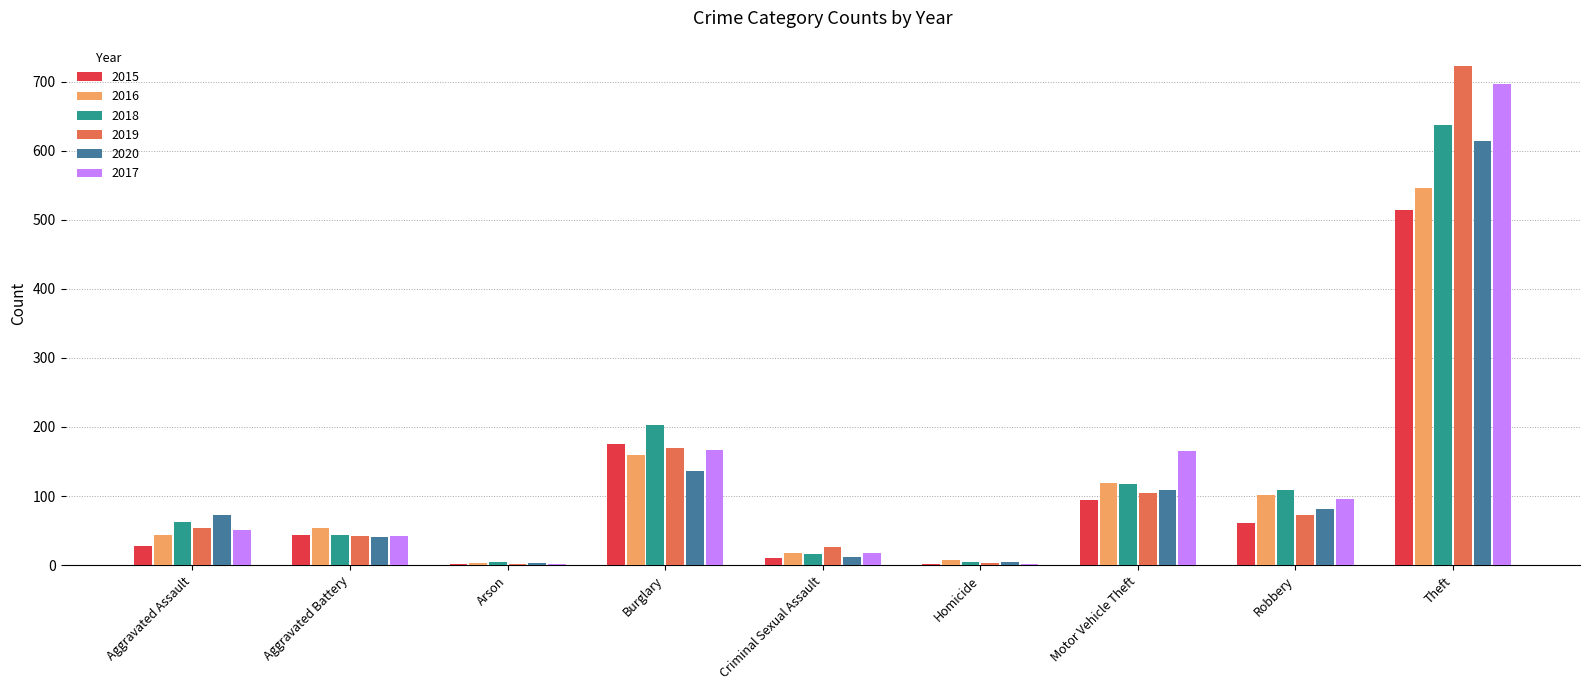

Is the value of 2019 at Theft greater than the value of 2020 at Burglary?

Yes